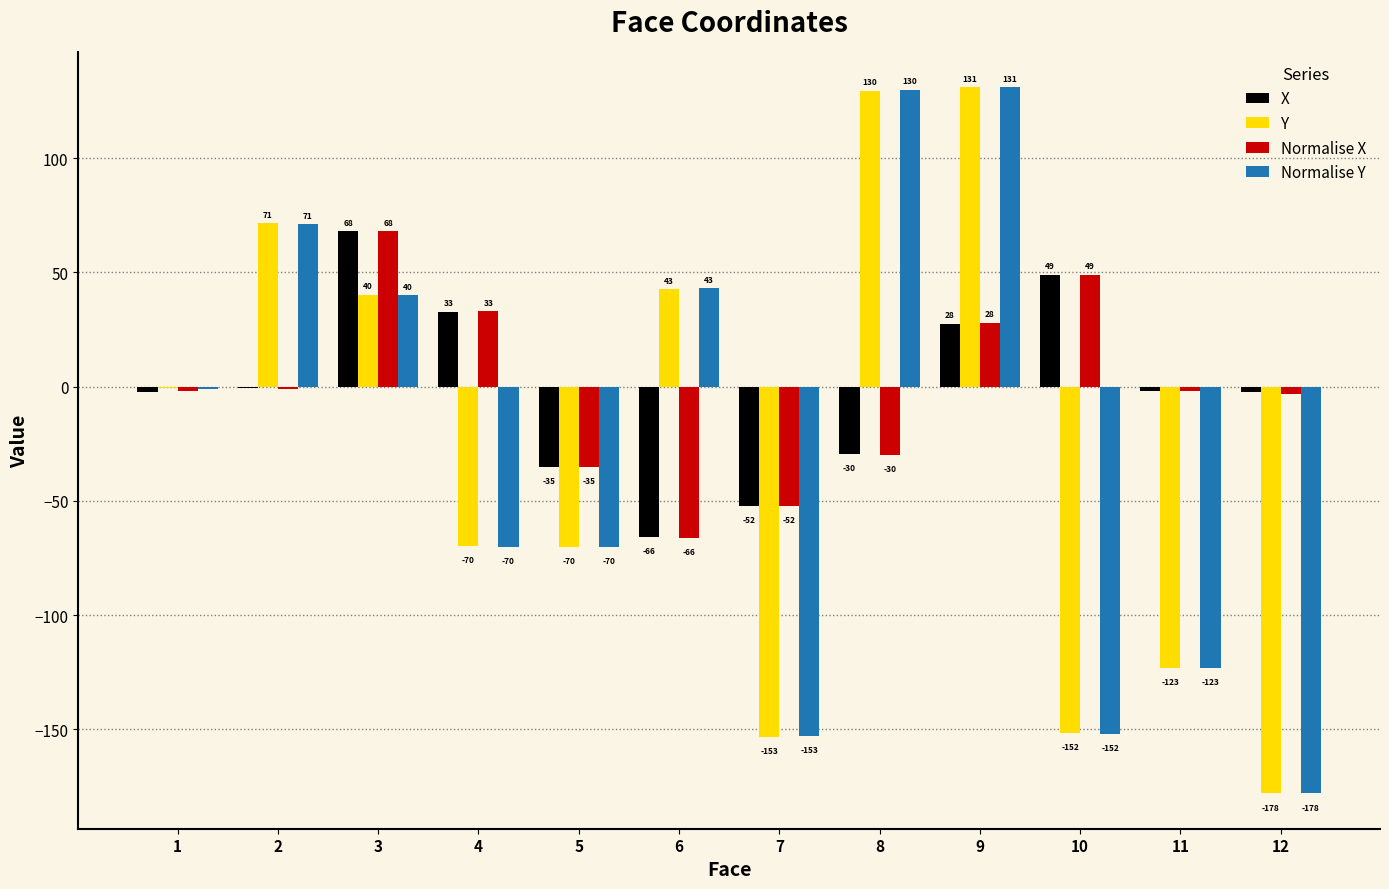

What is the maximum value for X?

68.0